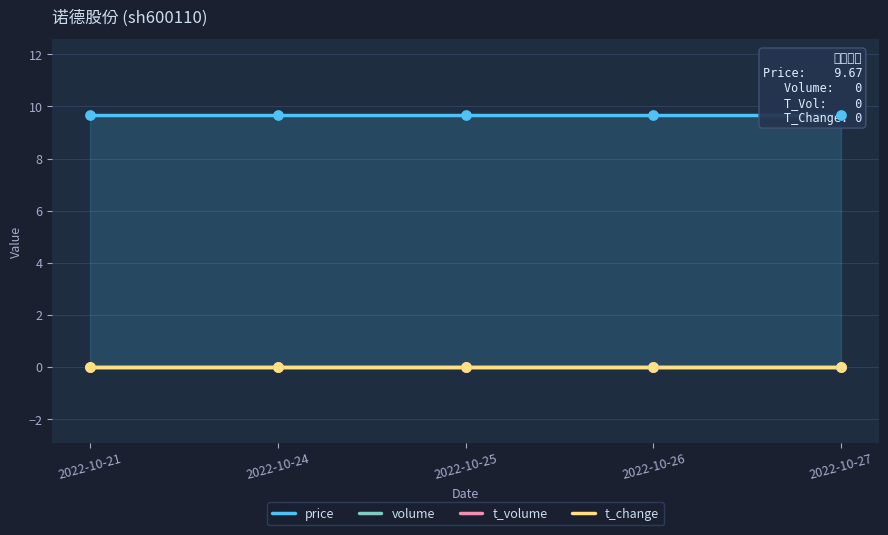

Which series has the largest total across all categories?

price